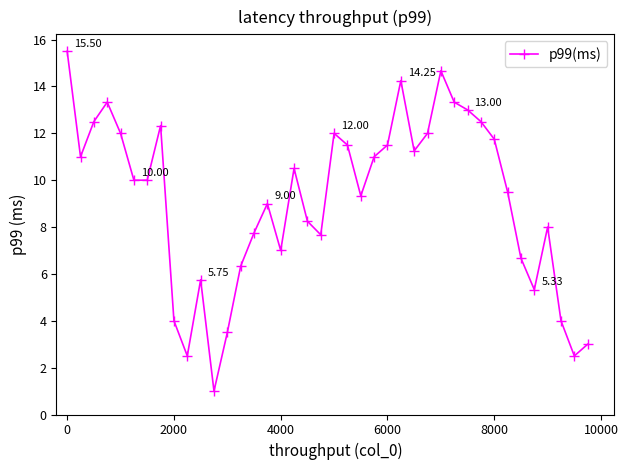

How many points are higher than both their immediate neighbors (excluding endpoints)?

9